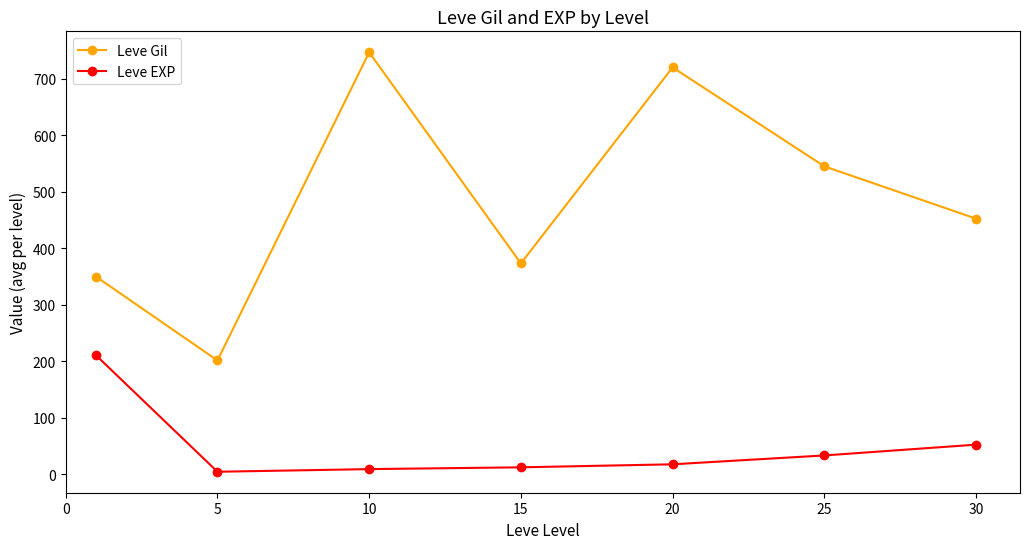

How many interior local peaks does the Leve Gil series have?

2